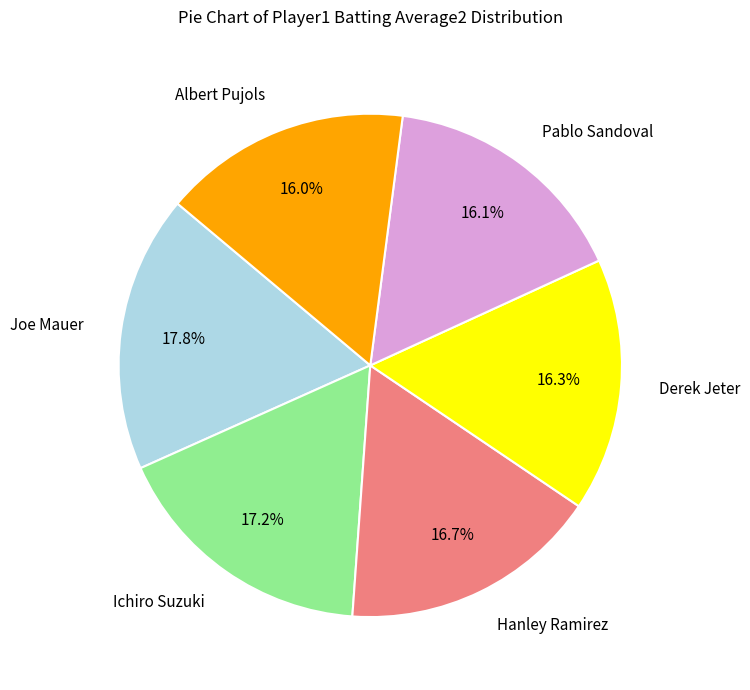

What percentage do Joe Mauer and Hanley Ramirez together represent?

34.5%